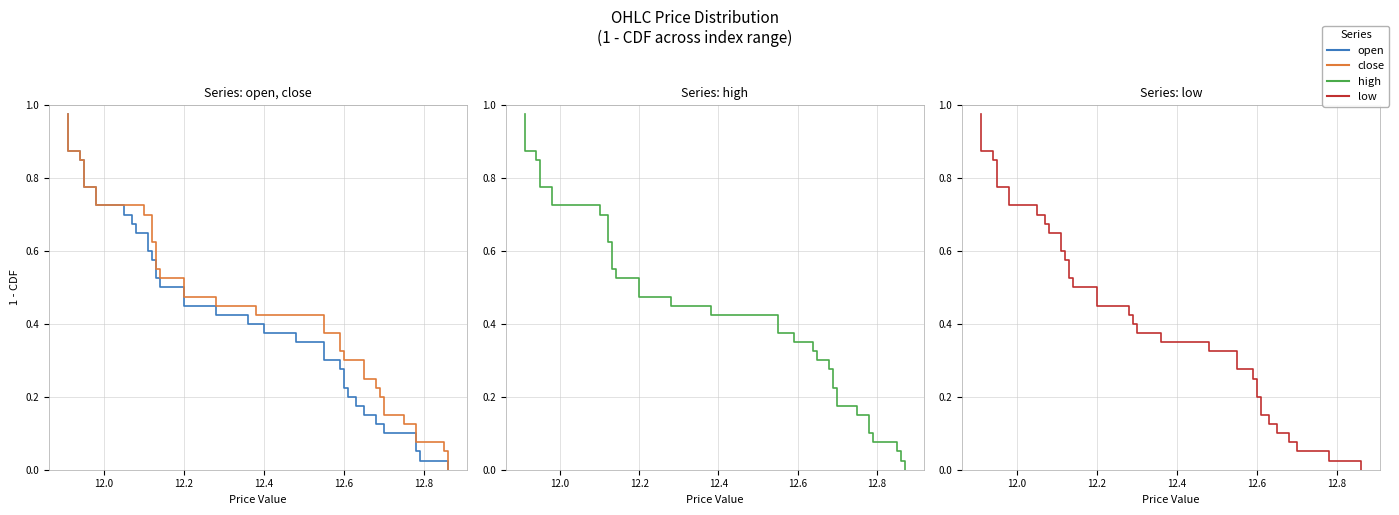

True or false: low and close intersect in this chart.

False